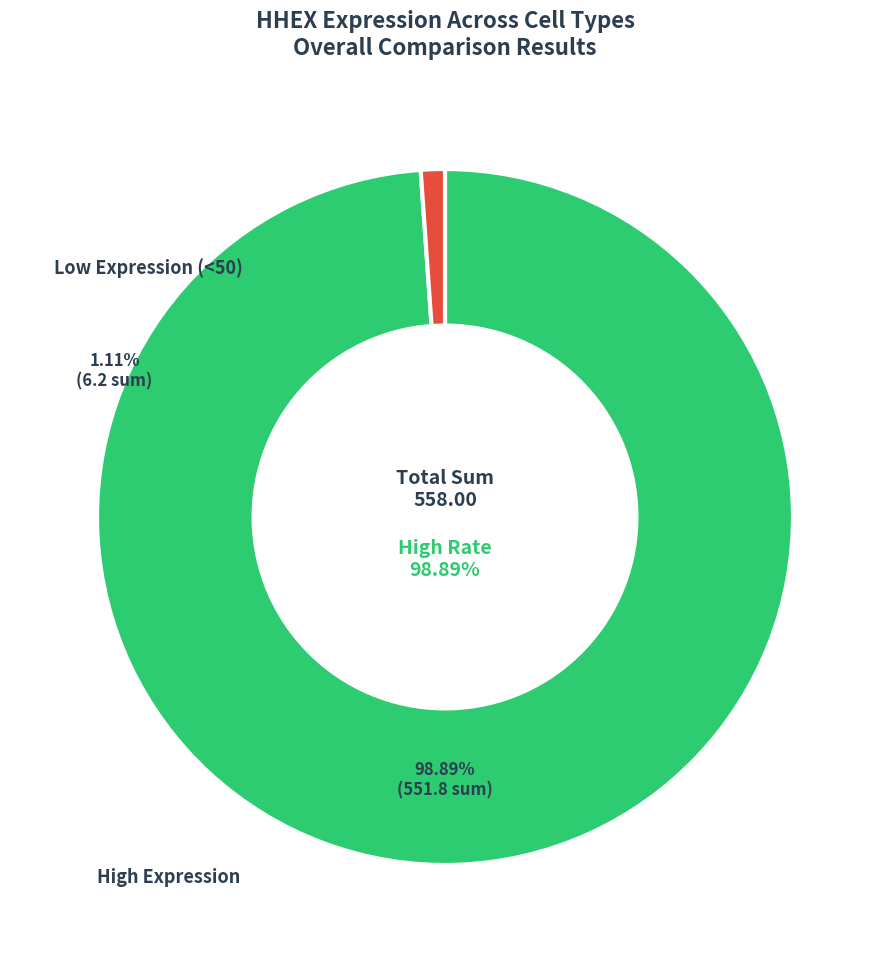

Does any single category account for the majority?

Yes